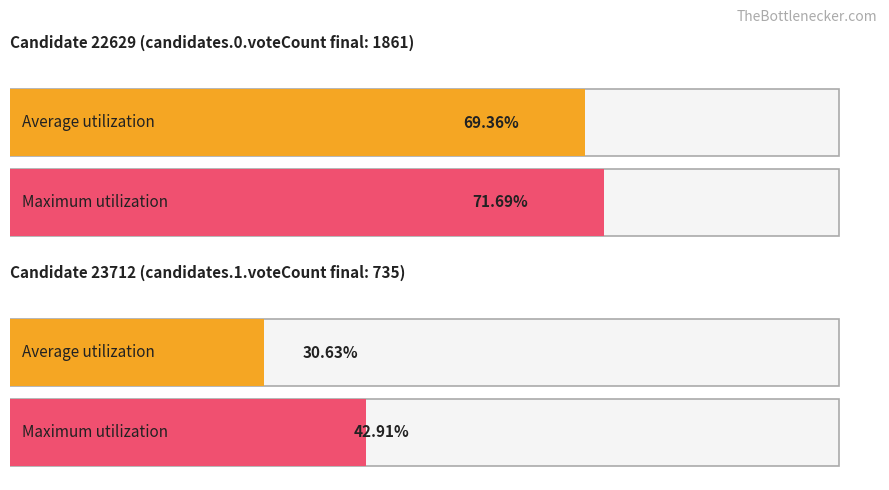

Does the chart contain stacked bars?

No